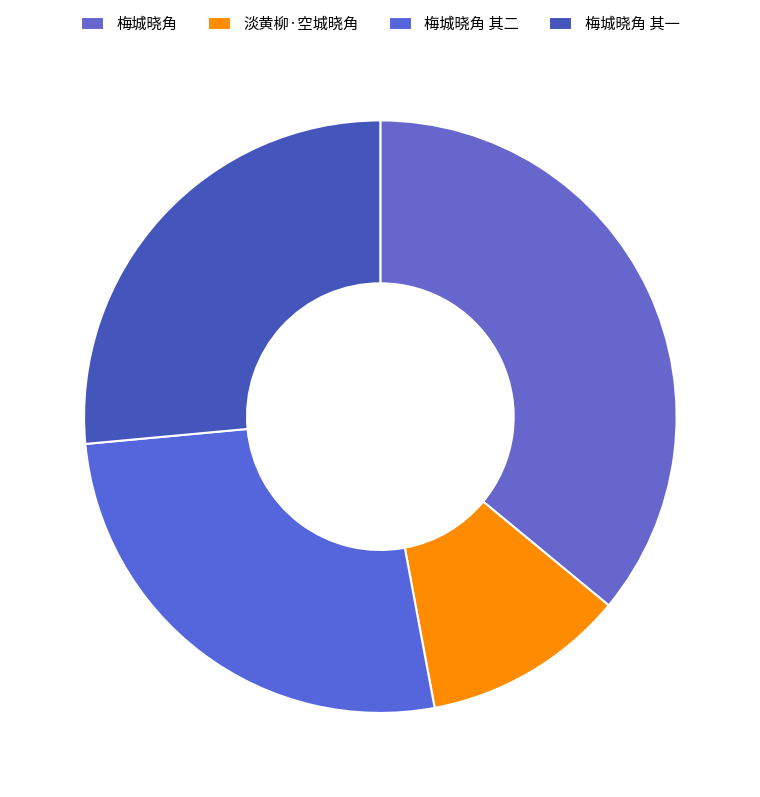

How many segments does this pie chart have?

4